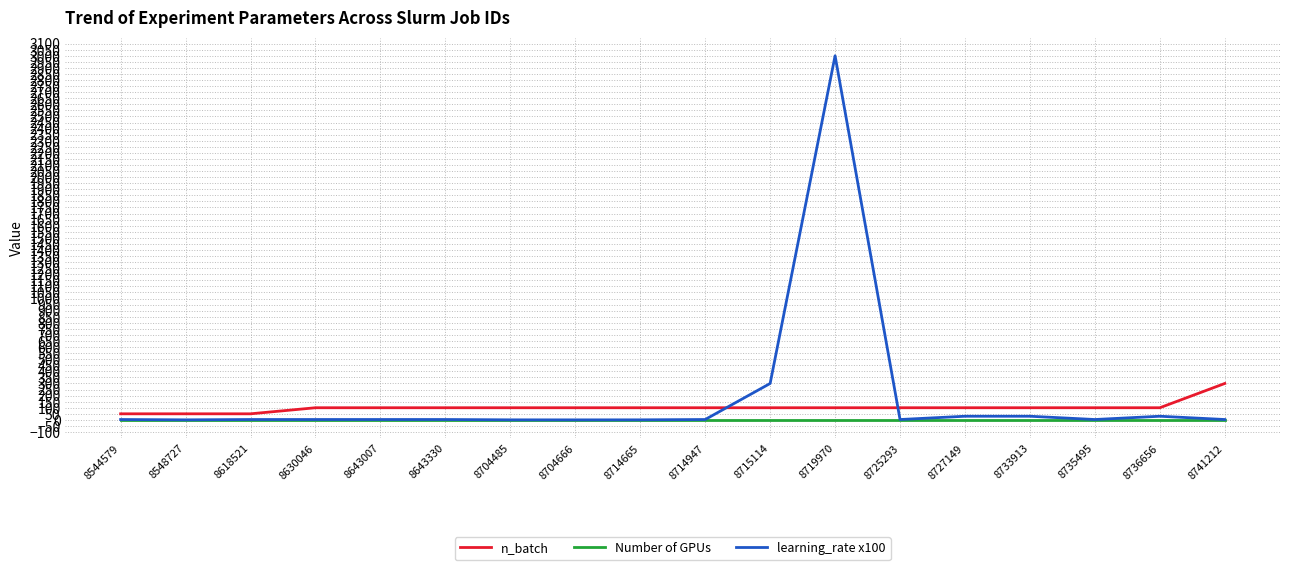

The value of learning_rate x100 at 8704666 is 0.0. True or false?

True